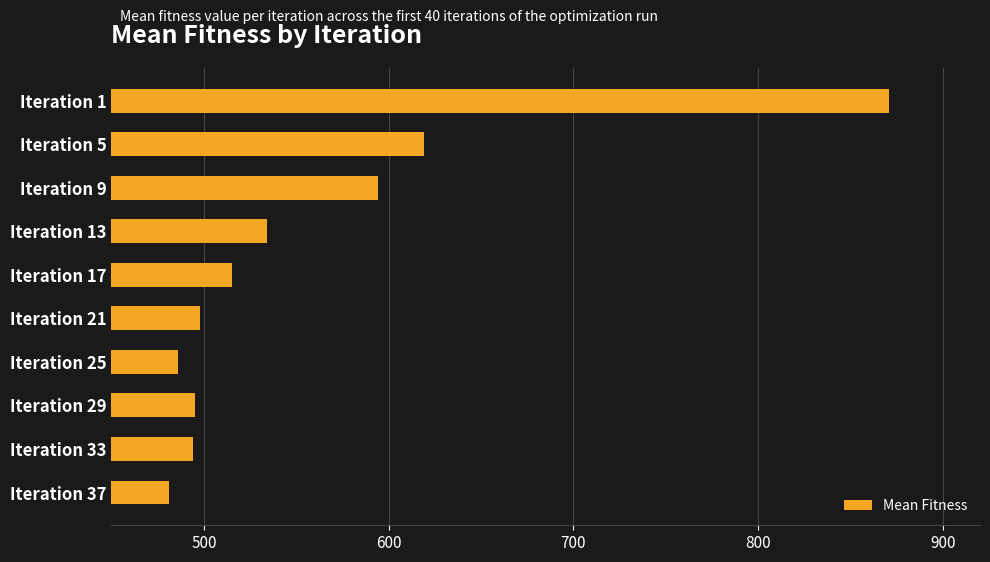

The value at Iteration 13 is 912. True or false?

False